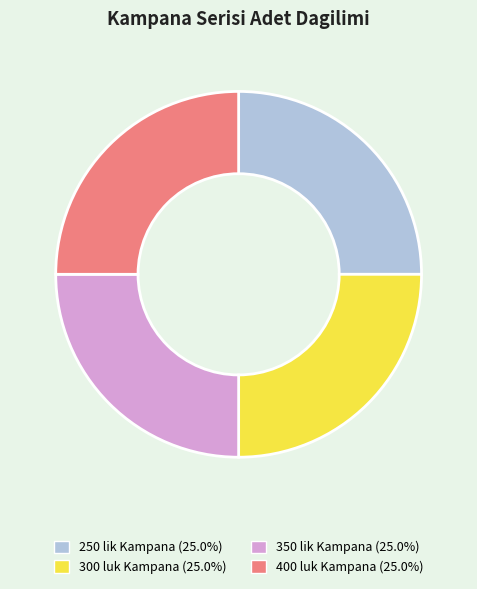

Is there a majority slice in this chart?

No